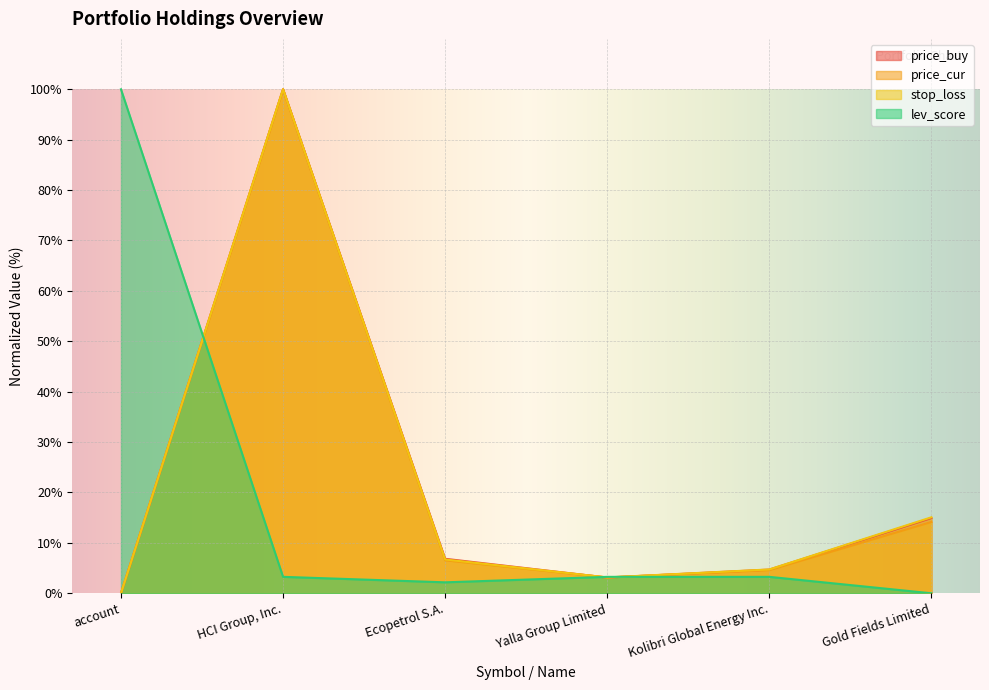

Is the value of lev_score at Gold Fields Limited greater than the value of price_buy at Gold Fields Limited?

No